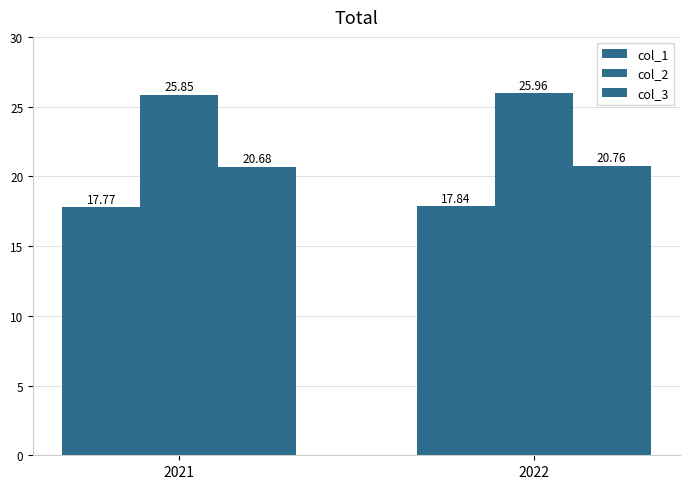

Count the number of data series in this chart.

3